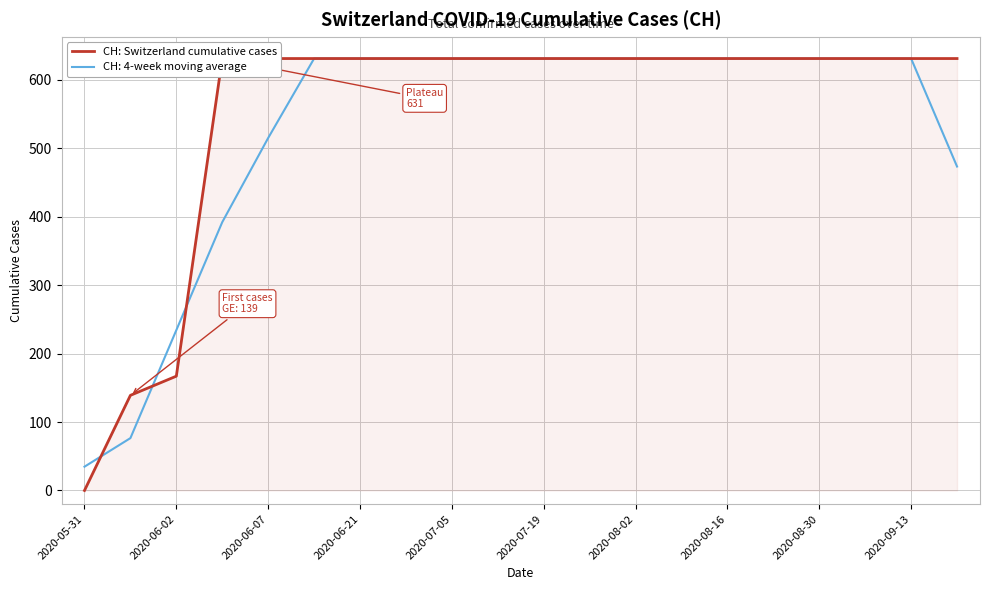

Which category has the lowest value in the CH: 4-week moving average series?

2020-05-31